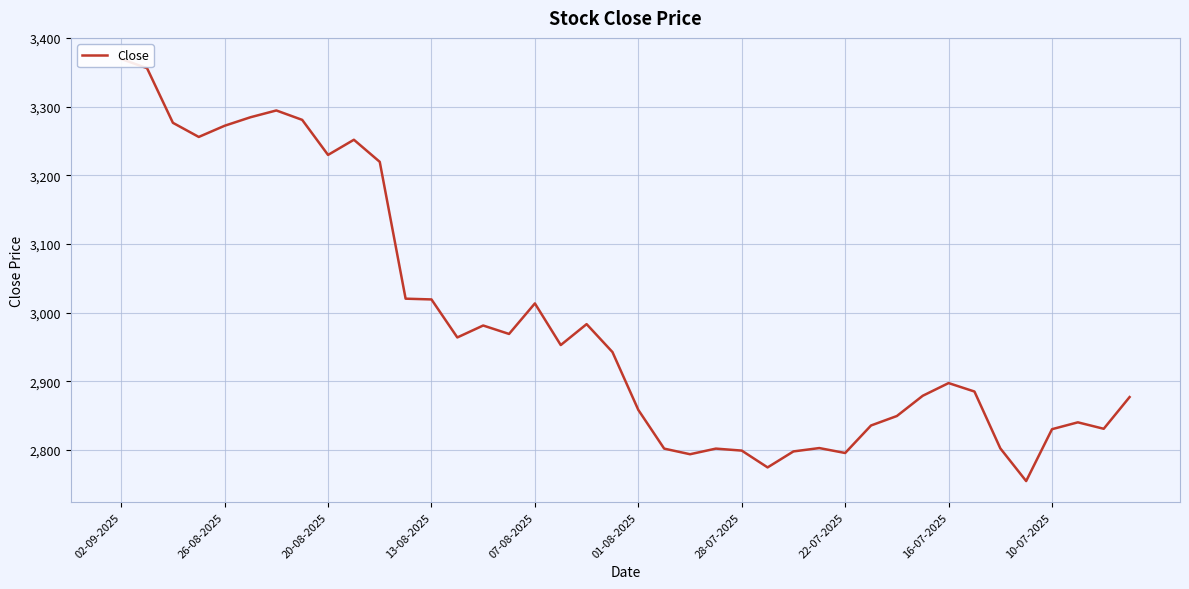

The value at 13-08-2025 is 5570.4. True or false?

False